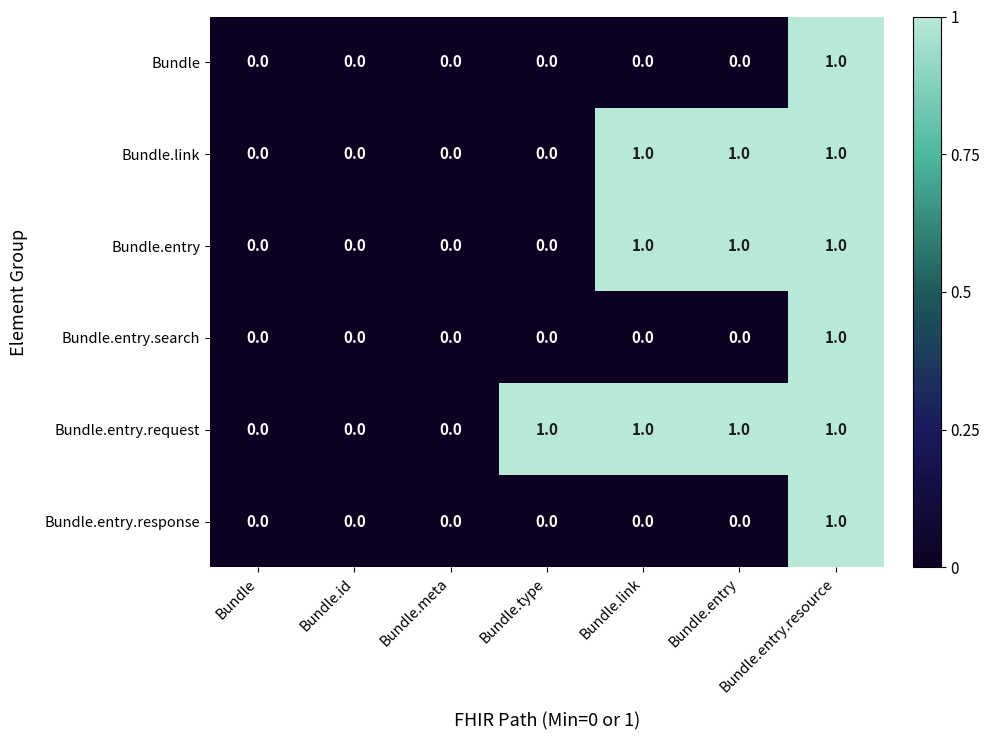

The Bundle.entry.search series shows 0 at Bundle.entry.resource. True or false?

False